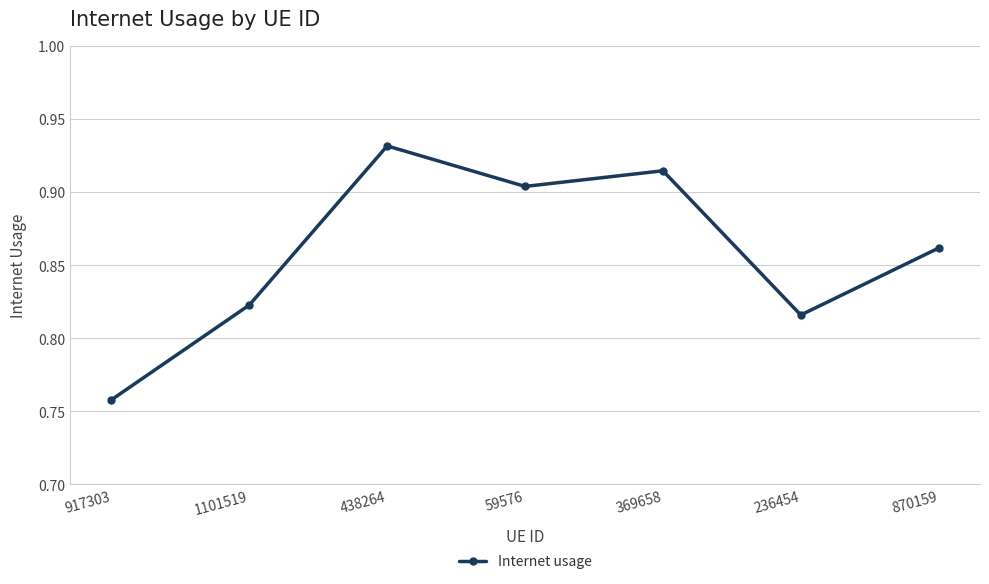

What position from the left is 917303?

1